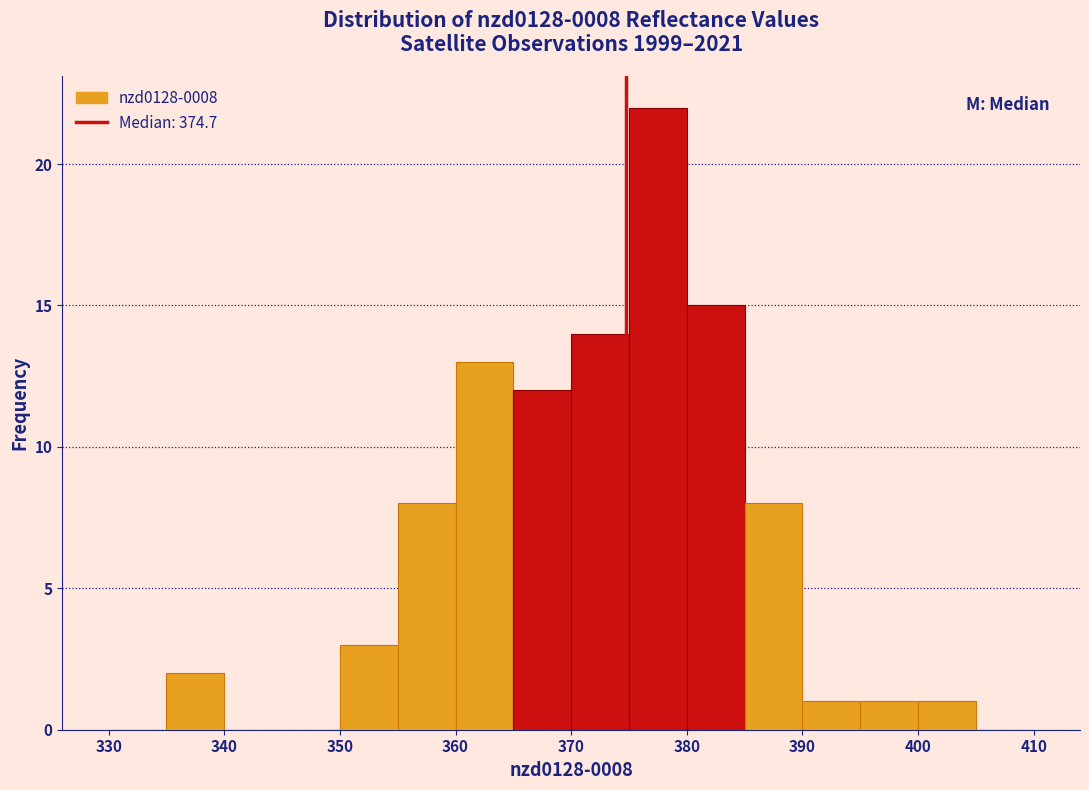

Over which range of the x-axis is the bar tallest?

375 to 380